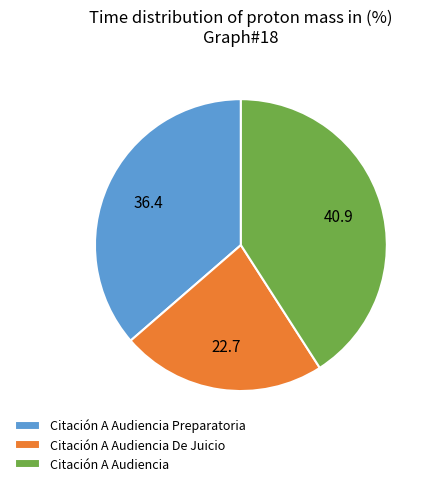

Combined, do Citación A Audiencia De Juicio and Citación A Audiencia account for over 50%?

Yes